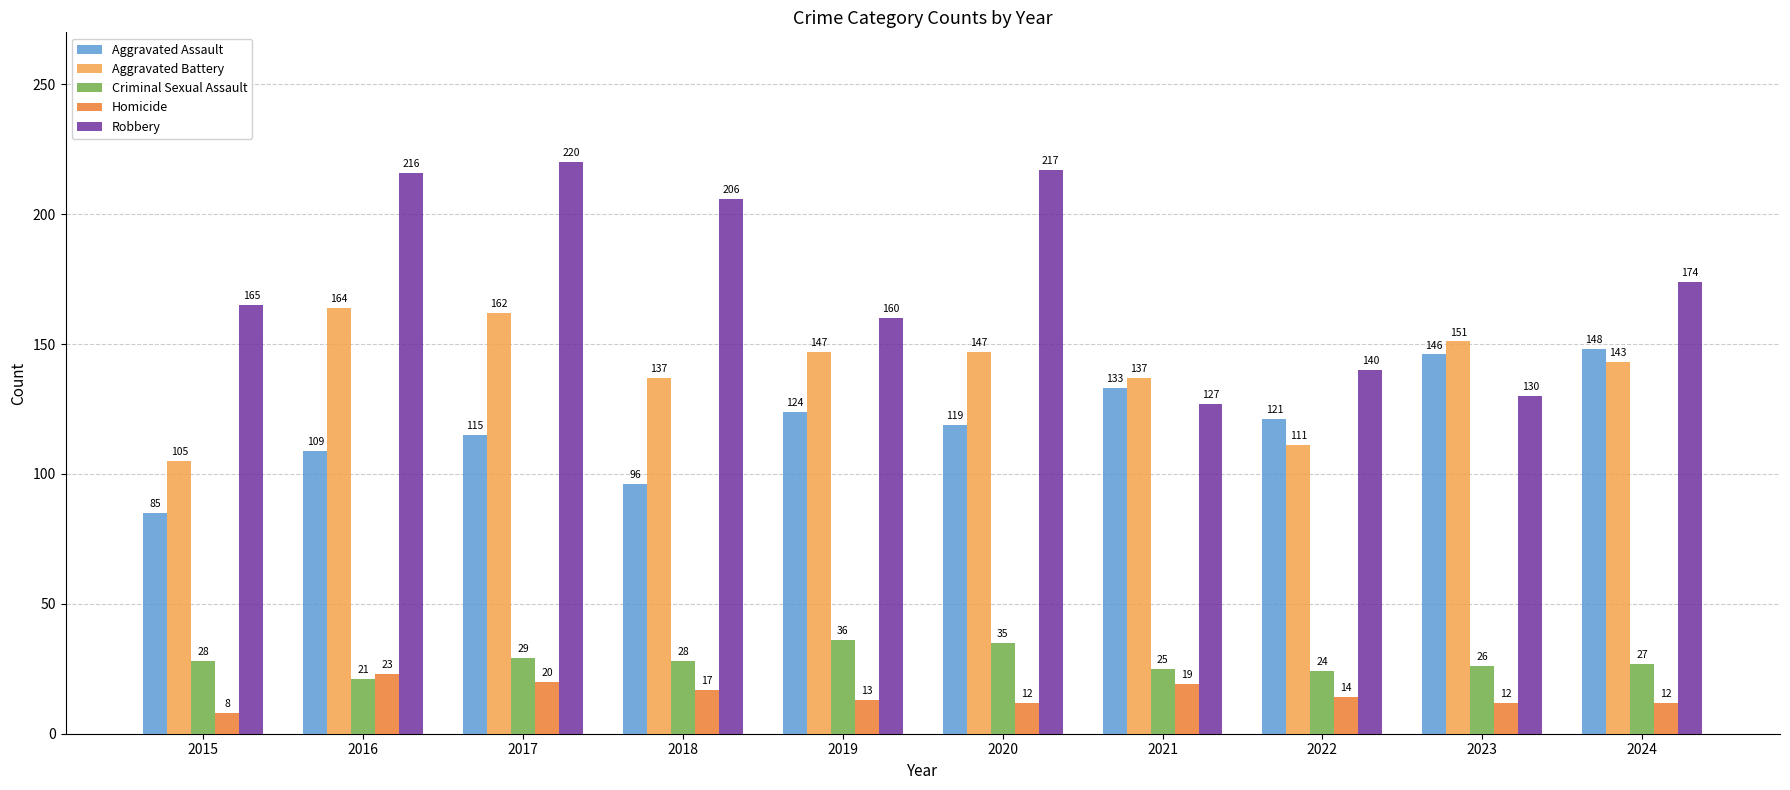

What is the spread (max minus min) of values at 2019?

147